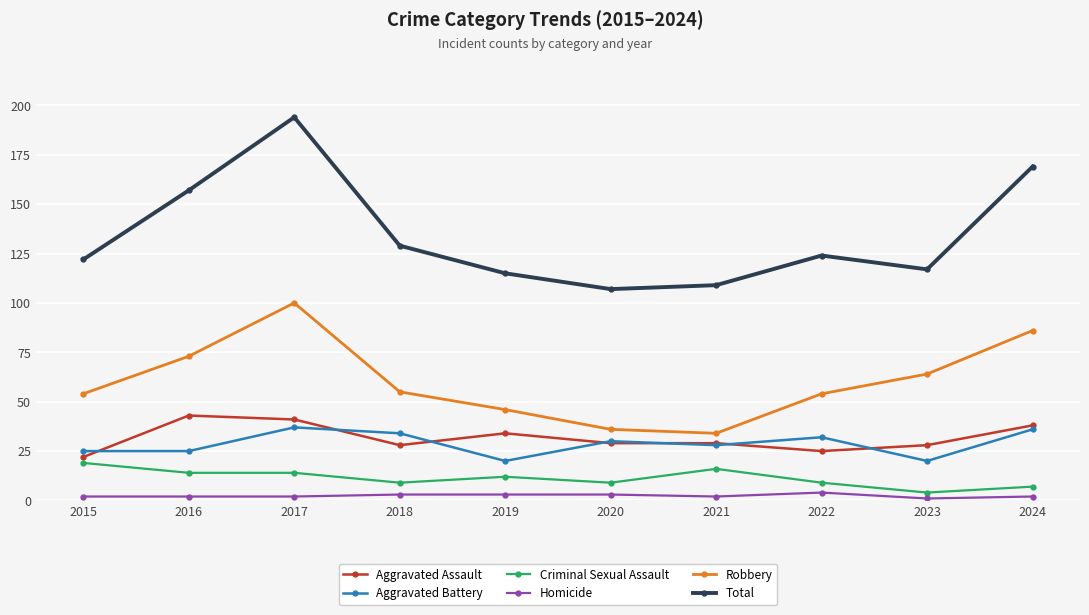

True or false: Criminal Sexual Assault has a value of 24 at 2017.

False